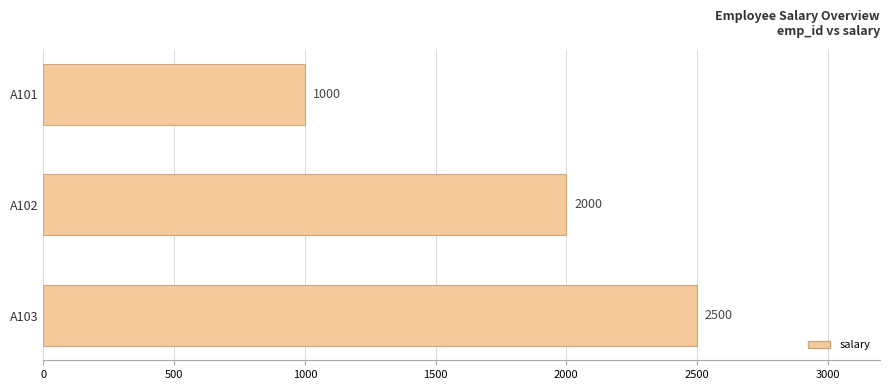

What is the average value?

1833